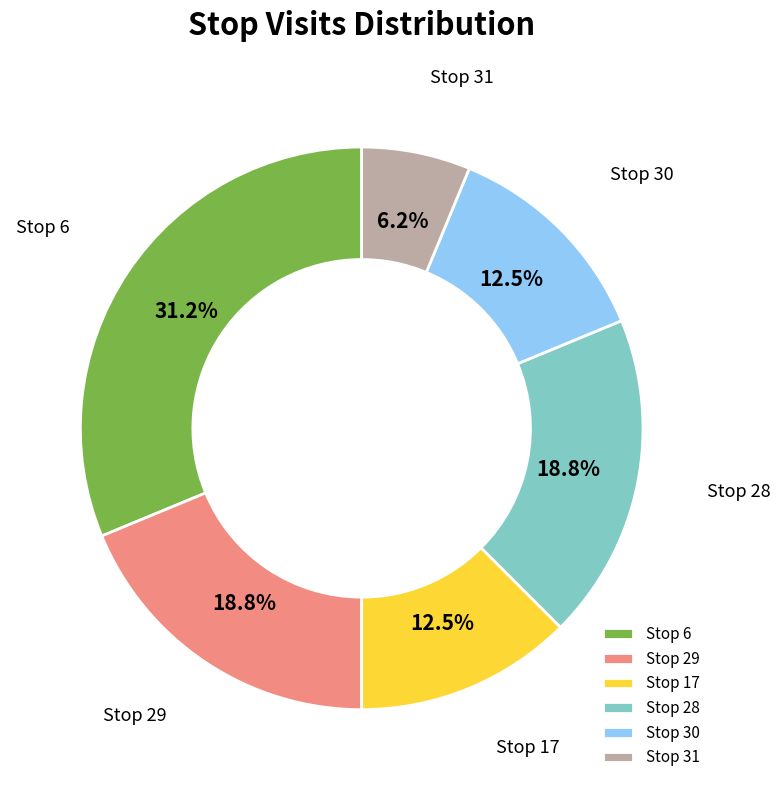

What is the smallest slice in the pie chart?

Stop 31